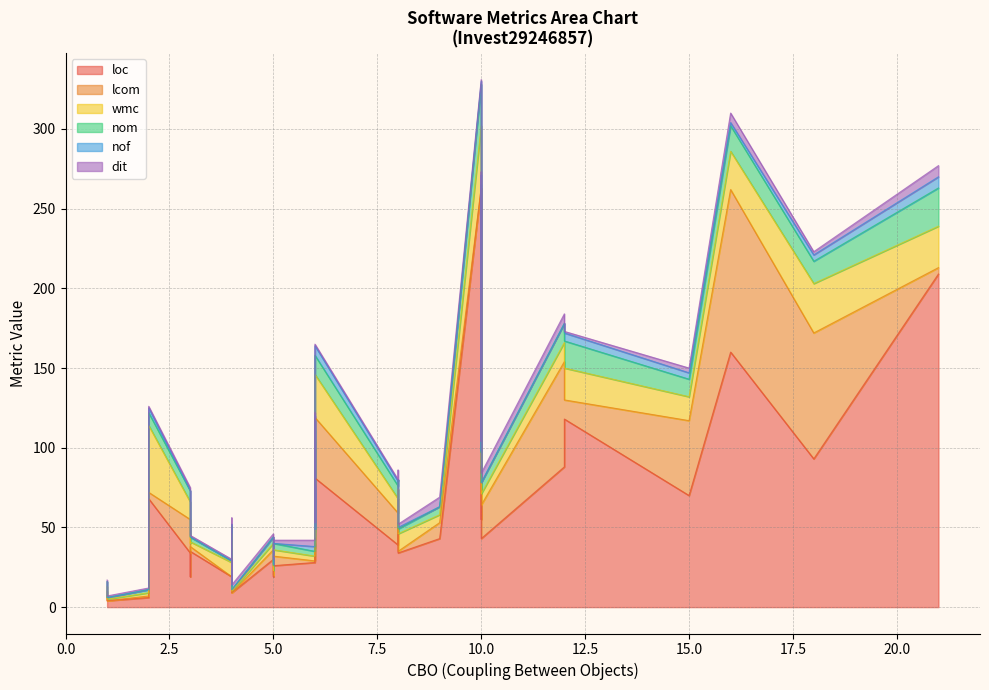

What is the value of the wmc point at the 5th from the left?

2